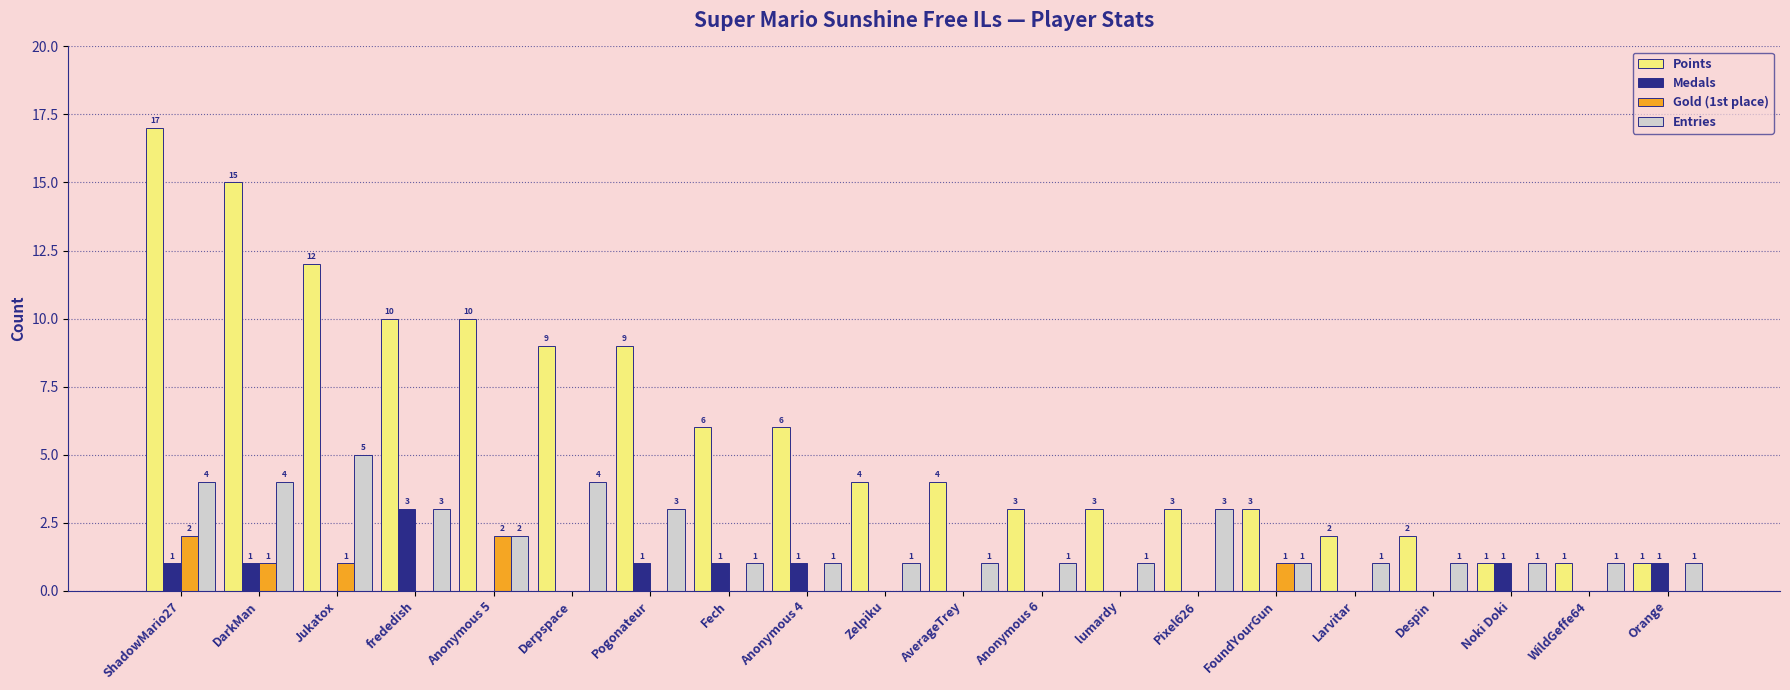

Reading left to right, what are all the values shown in this chart?

Points: 17	15	12	10	10	9	9	6	6	4	4	3	3	3	3	2	2	1	1	1
Medals: 1	1	0	3	0	0	1	1	1	0	0	0	0	0	0	0	0	1	0	1
Gold (1st place): 2	1	1	0	2	0	0	0	0	0	0	0	0	0	1	0	0	0	0	0
Entries: 4	4	5	3	2	4	3	1	1	1	1	1	1	3	1	1	1	1	1	1